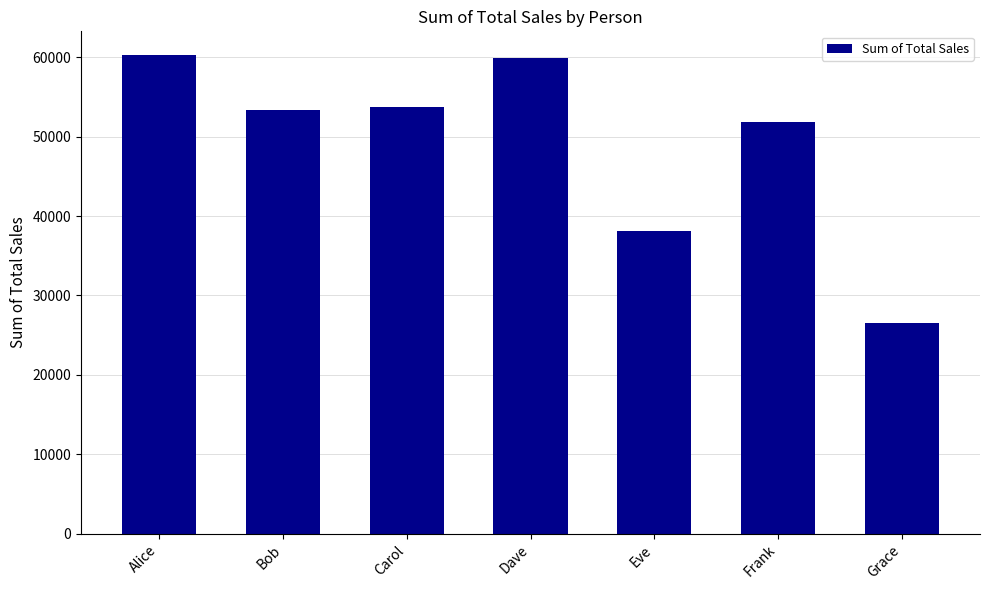

The chart shows a value of 60241 at Alice. True or false?

True